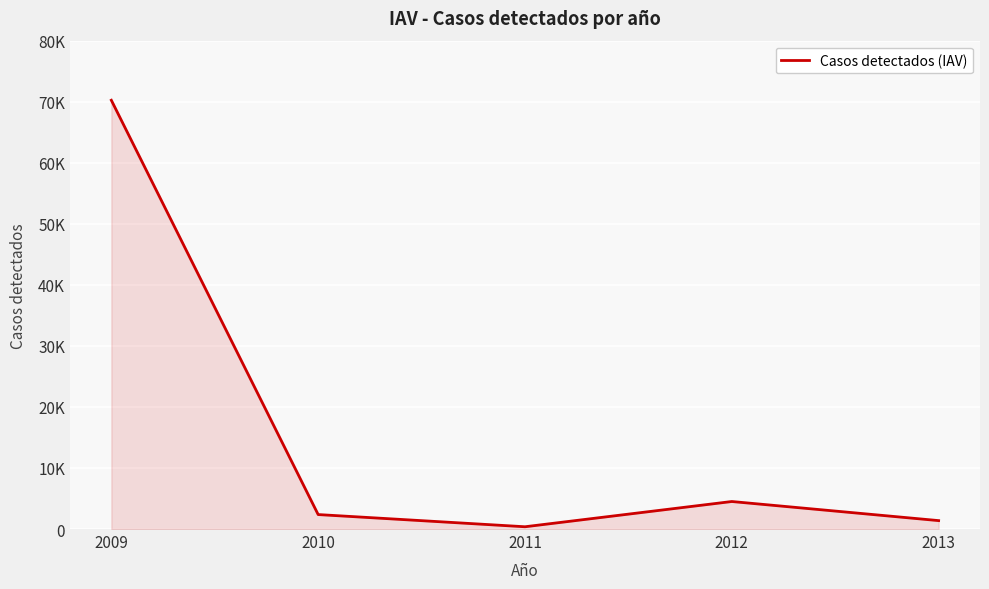

Is this an area chart (filled region under the line)?

Yes